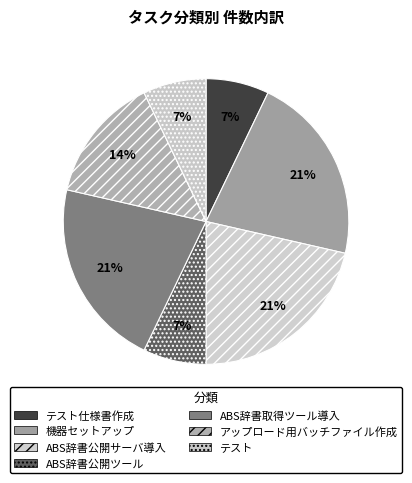

How many slices are in this pie chart?

7